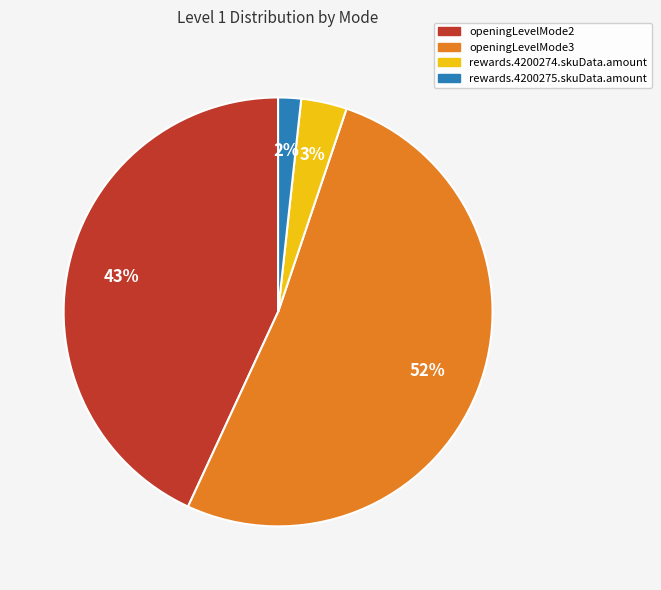

Is it true that rewards.4200275.skuData.amount is 2% of the pie?

True